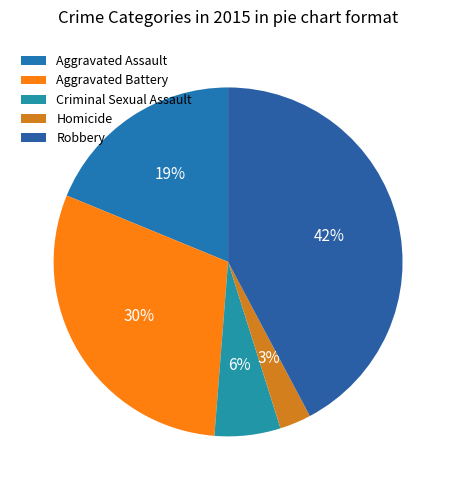

The Aggravated Assault slice represents 10% of the pie. True or false?

False